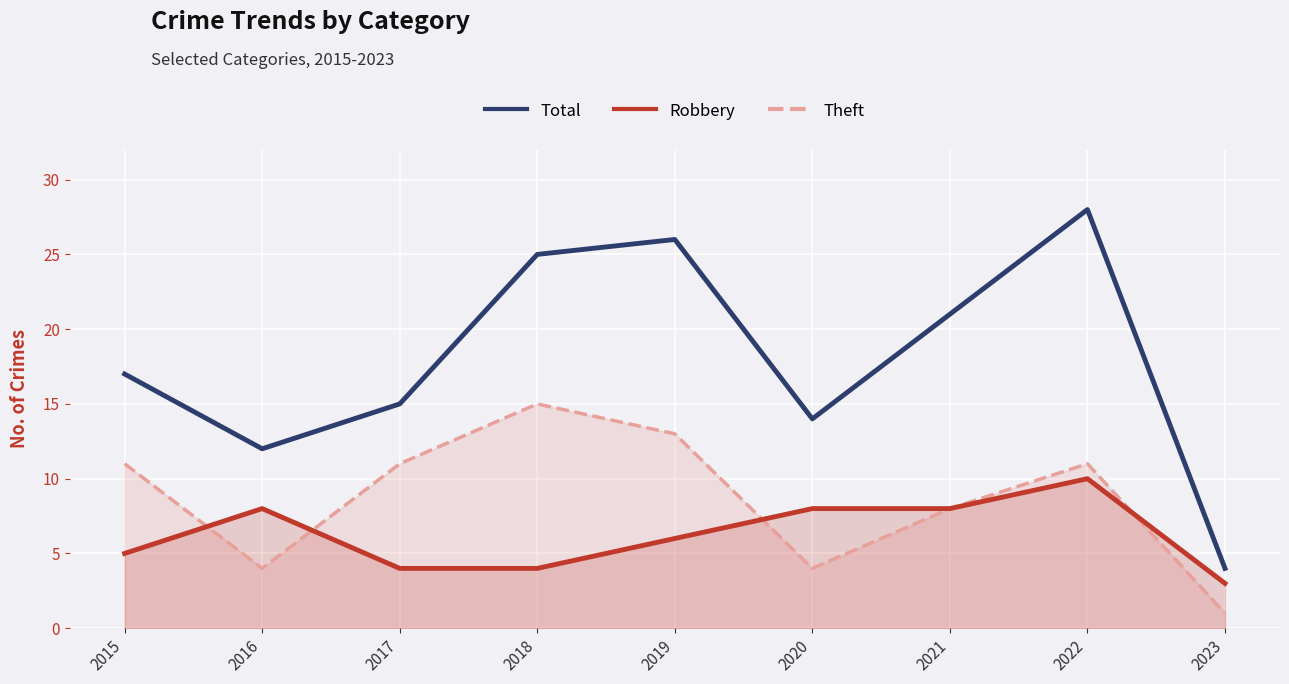

What is the greatest value displayed?

28